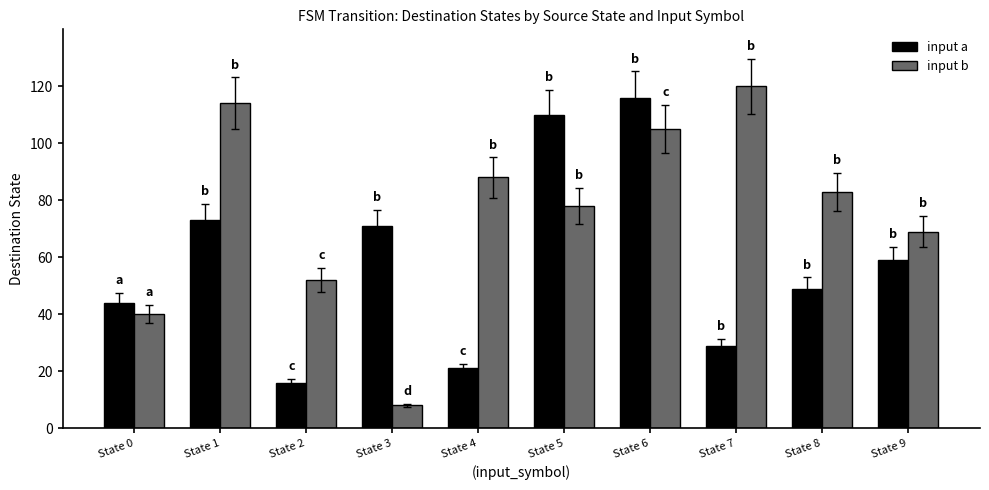

How many series are shown in this chart?

2